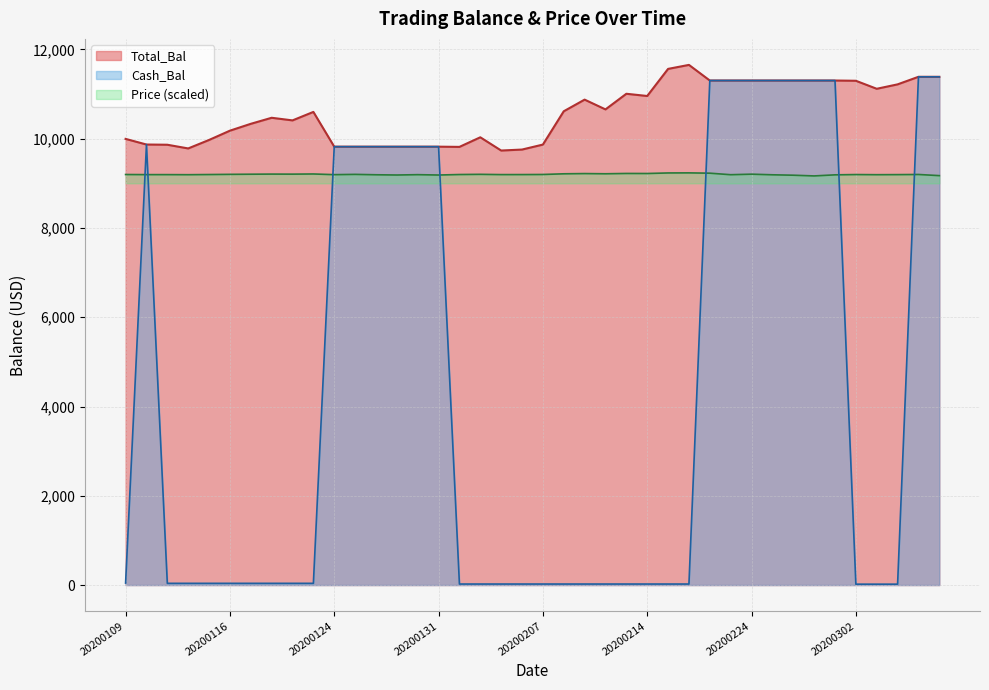

Reading left to right, what are all the values shown in this chart?

Total_Bal: 20200109=9995.0	20200110=9868.9	20200113=9864.0	20200114=9781.2	20200115=9971.1	20200116=10179.1	20200117=10332.6	20200121=10468.0	20200122=10409.4	20200123=10599.3	20200124=9820.7	20200127=9820.7	20200128=9820.7	20200129=9820.7	20200130=9820.7	20200131=9820.7	20200203=9815.8	20200204=10030.7	20200205=9734.2	20200206=9756.1	20200207=9867.6	20200210=10613.8	20200211=10874.5	20200212=10655.6	20200213=11005.8	20200214=10956.1	20200218=11563.0	20200219=11652.6	20200220=11302.7	20200221=11302.7	20200224=11302.7	20200225=11302.7	20200226=11302.7	20200227=11302.7	20200228=11302.7	20200302=11297.0	20200303=11117.6	20200304=11216.5	20200305=11385.7	20200306=11385.7
Cash_Bal: 20200109=44.5	20200110=9868.9	20200113=38.7	20200114=38.7	20200115=38.7	20200116=38.7	20200117=38.7	20200121=38.7	20200122=38.7	20200123=38.7	20200124=9820.7	20200127=9820.7	20200128=9820.7	20200129=9820.7	20200130=9820.7	20200131=9820.7	20200203=23.0	20200204=23.0	20200205=23.0	20200206=23.0	20200207=23.0	20200210=23.0	20200211=23.0	20200212=23.0	20200213=23.0	20200214=23.0	20200218=23.0	20200219=23.0	20200220=11302.7	20200221=11302.7	20200224=11302.7	20200225=11302.7	20200226=11302.7	20200227=11302.7	20200228=11302.7	20200302=20.1	20200303=20.1	20200304=20.1	20200305=11385.7	20200306=11385.7
Price: 20200109=9197.0	20200110=9194.6	20200113=9194.6	20200114=9192.9	20200115=9196.7	20200116=9200.8	20200117=9203.8	20200121=9206.5	20200122=9205.4	20200123=9209.1	20200124=9193.8	20200127=9200.1	20200128=9191.4	20200129=9186.0	20200130=9193.6	20200131=9185.6	20200203=9196.8	20200204=9201.2	20200205=9195.2	20200206=9195.6	20200207=9197.9	20200210=9212.9	20200211=9218.1	20200212=9213.7	20200213=9220.8	20200214=9219.8	20200218=9232.0	20200219=9233.8	20200220=9226.8	20200221=9192.7	20200224=9204.6	20200225=9190.8	20200226=9181.5	20200227=9165.4	20200228=9189.7	20200302=9196.1	20200303=9193.0	20200304=9194.7	20200305=9197.8	20200306=9172.1